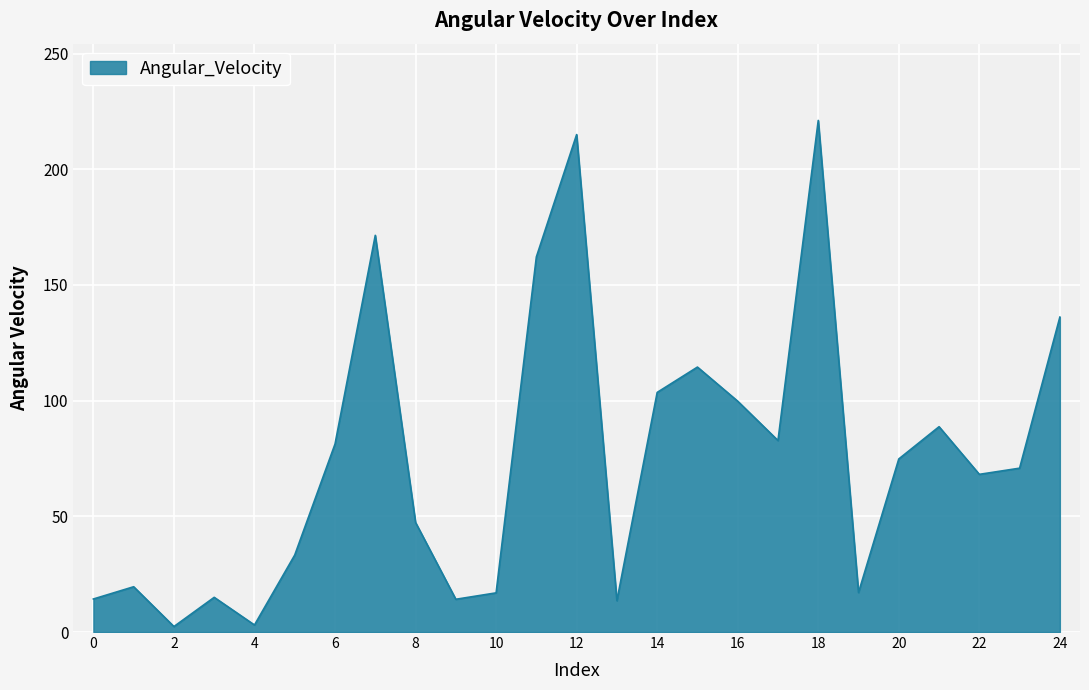

What is the average value?

75.5